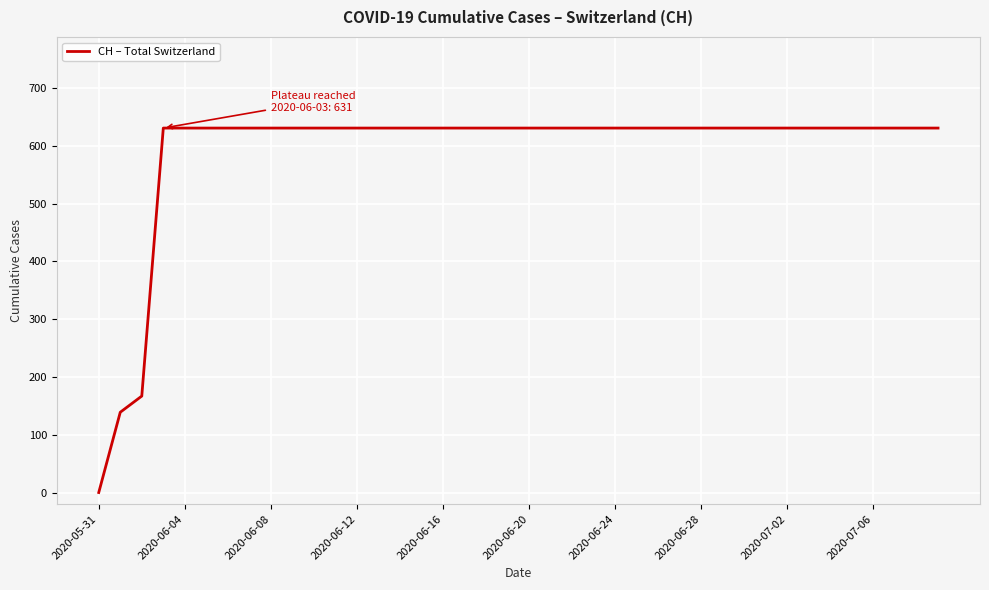

What is the difference between the maximum and minimum values?

631